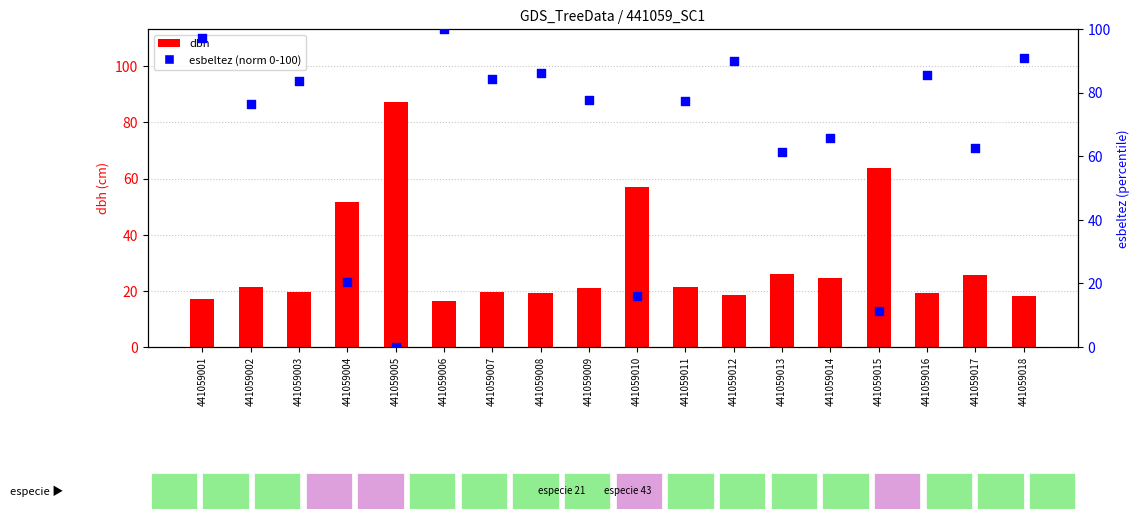

Which series contains the lowest Y value?

esbeltez (norm)